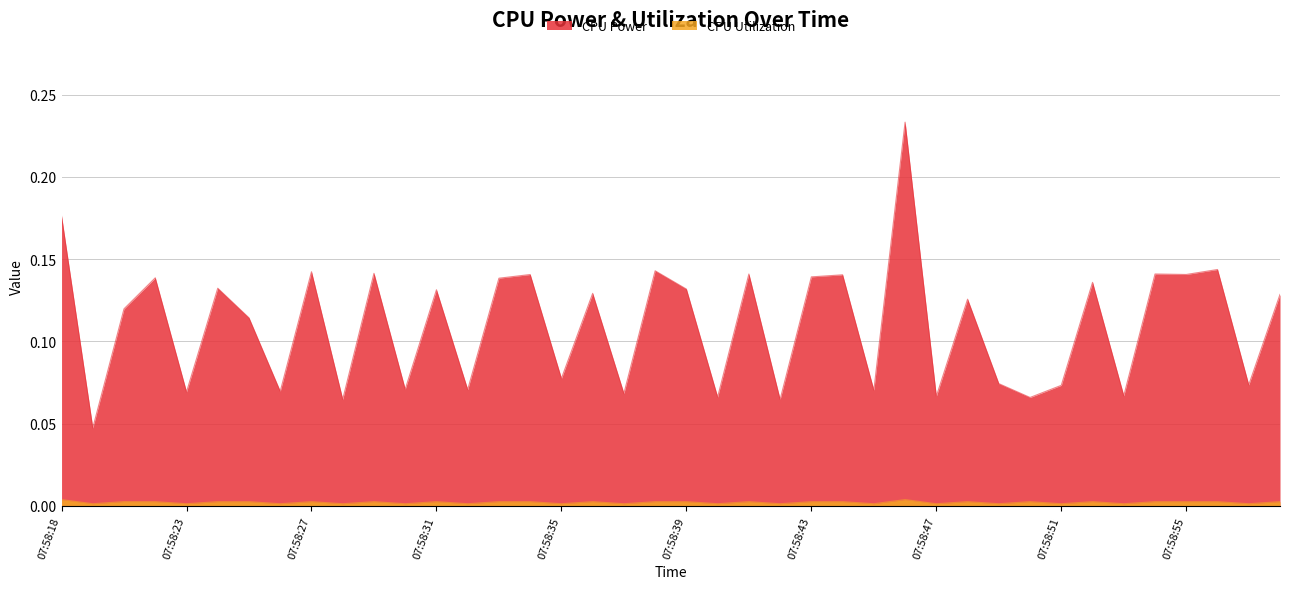

The value of CPU Power at 07:58:22 is 0.1. True or false?

False